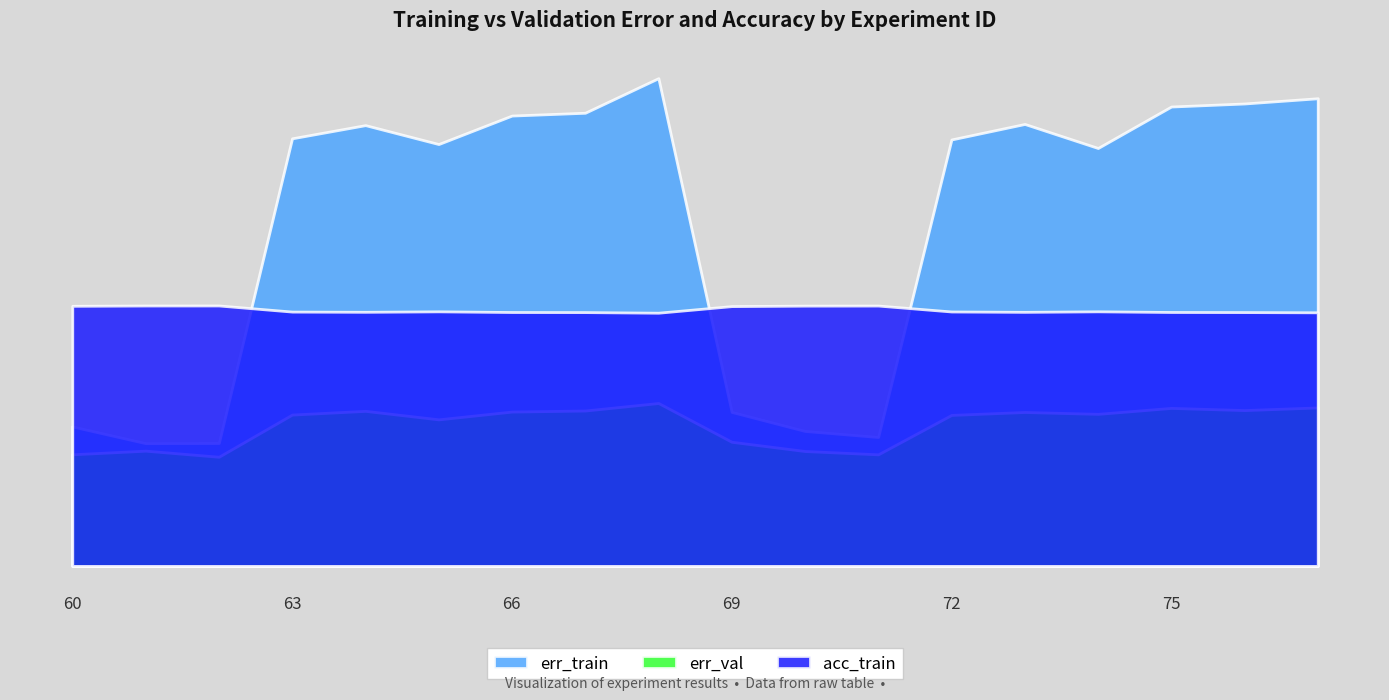

What are all the series names shown in the legend?

err_train, err_val, acc_train